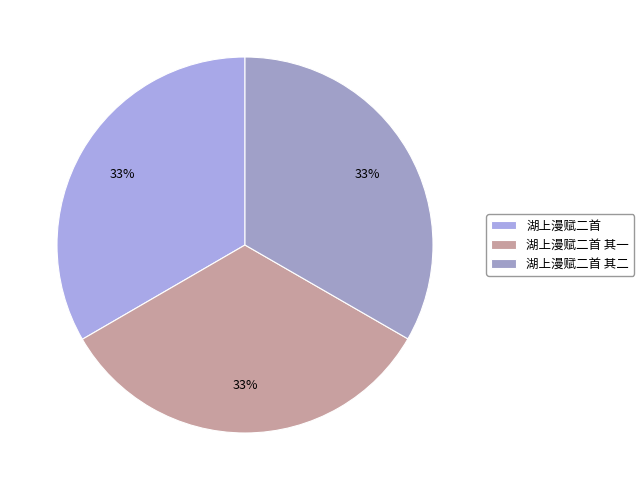

The 湖上漫赋二首 其二 slice represents 33% of the pie. True or false?

True